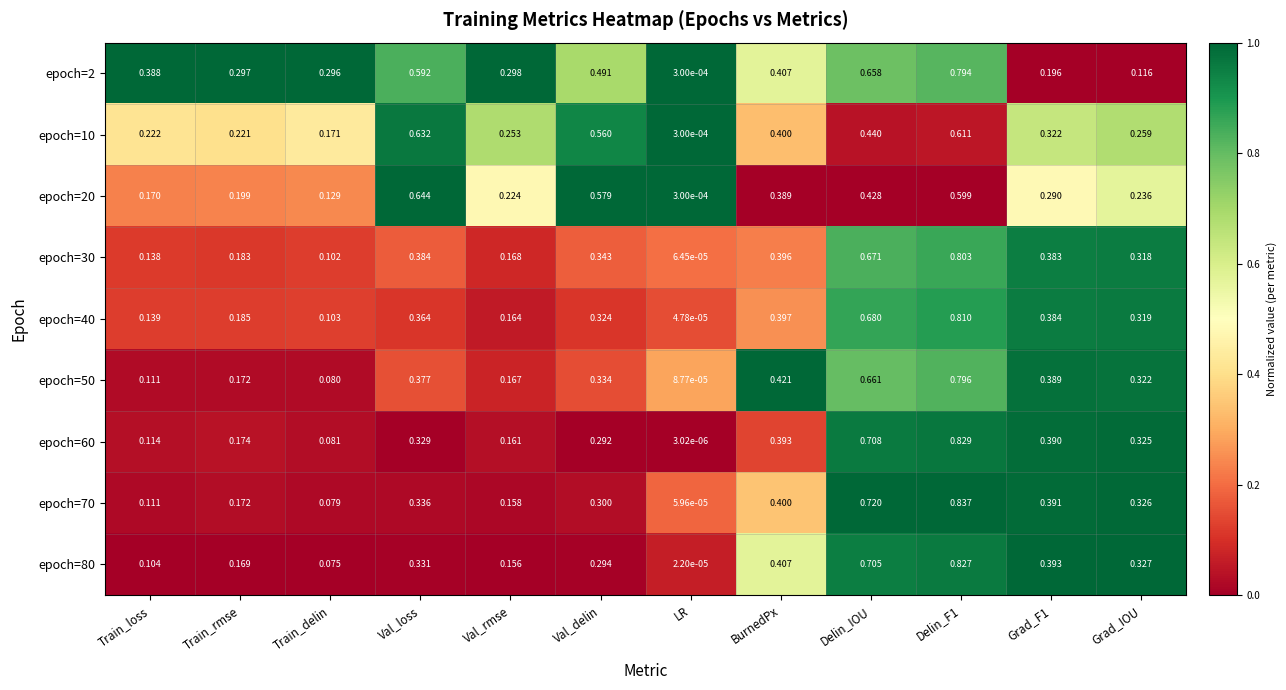

At which label is epoch=80 closest to 0?

LR